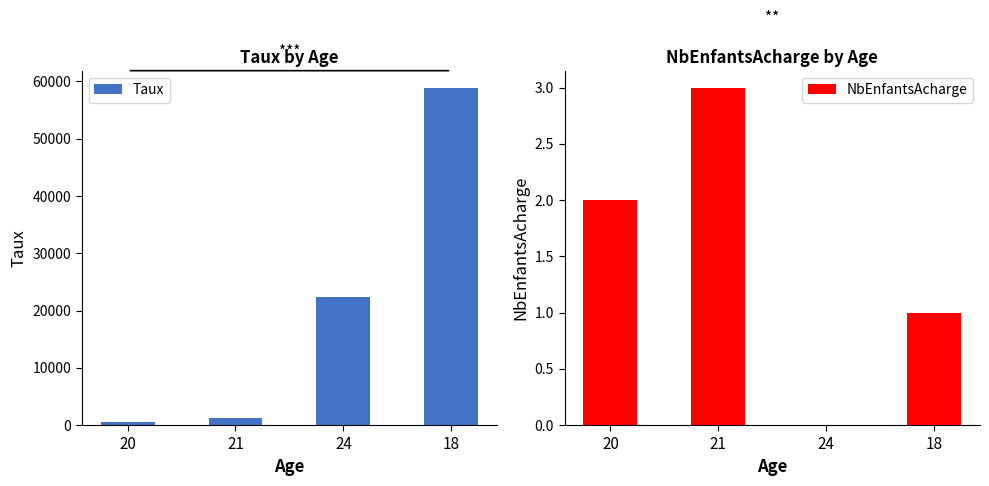

Does the chart contain any negative values?

No